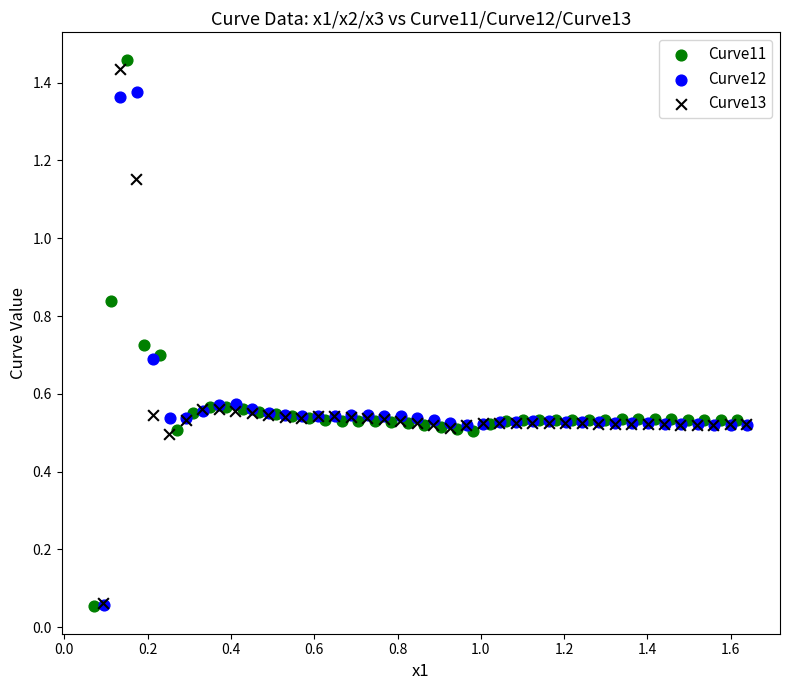

What are all the series names shown in the legend?

Curve11, Curve12, Curve13